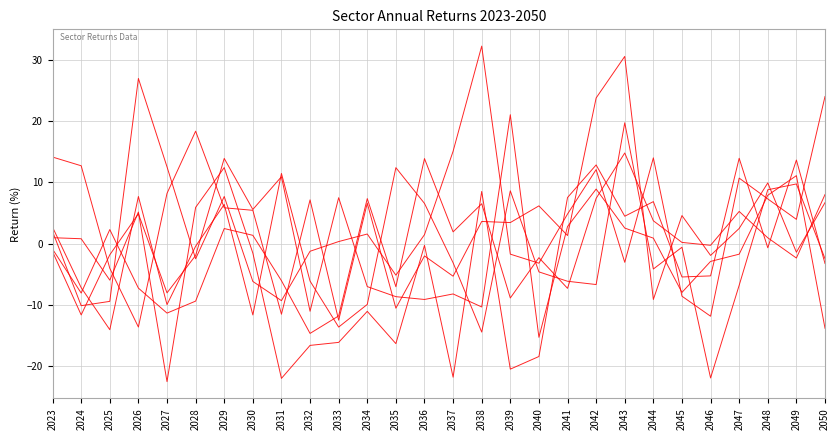

Reading left to right, what are all the values shown in this chart?

Materials: 2023=14.1	2024=12.7	2025=-4.0	2026=-13.6	2027=8.2	2028=18.3	2029=5.8	2030=5.4	2031=-11.5	2032=7.1	2033=-12.5	2034=6.6	2035=-10.5	2036=-2.0	2037=-5.3	2038=3.6	2039=3.4	2040=6.1	2041=1.3	2042=23.8	2043=30.5	2044=-9.1	2045=4.6	2046=-1.9	2047=2.5	2048=9.9	2049=-1.4	2050=6.7
Utilities: 2023=2.7	2024=-7.2	2025=-14.1	2026=7.7	2027=-10.0	2028=-0.4	2029=6.4	2030=-11.6	2031=11.4	2032=-6.1	2033=-13.6	2034=-9.9	2035=12.4	2036=6.5	2037=-3.1	2038=-14.4	2039=8.6	2040=-4.6	2041=-6.1	2042=-6.7	2043=19.7	2044=-4.2	2045=-0.6	2046=-21.9	2047=-6.8	2048=8.8	2049=9.7	2050=-2.5
Energy: 2023=2.0	2024=-10.1	2025=-9.4	2026=26.9	2027=12.5	2028=-2.5	2029=7.7	2030=-6.2	2031=-9.3	2032=-1.3	2033=0.3	2034=1.6	2035=-5.2	2036=1.4	2037=15.1	2038=32.2	2039=-1.7	2040=-3.2	2041=4.8	2042=12.1	2043=-3.1	2044=14.0	2045=-8.6	2046=-11.9	2047=10.7	2048=7.3	2049=3.9	2050=24.0
Industrials: 2023=1.0	2024=0.8	2025=-6.0	2026=5.1	2027=-22.5	2028=5.9	2029=12.4	2030=-1.6	2031=-22.0	2032=-16.6	2033=-16.1	2034=-11.1	2035=-16.3	2036=-0.3	2037=-21.8	2038=8.5	2039=-20.5	2040=-18.4	2041=7.5	2042=12.8	2043=4.5	2044=6.8	2045=-5.4	2046=-5.3	2047=13.9	2048=-0.7	2049=13.6	2050=-3.2
Consumer Staples: 2023=-0.9	2024=-8.1	2025=2.3	2026=-7.3	2027=-11.3	2028=-9.4	2029=2.5	2030=1.3	2031=-6.1	2032=-14.7	2033=-11.8	2034=7.3	2035=-7.0	2036=13.9	2037=1.9	2038=6.5	2039=-8.9	2040=-2.3	2041=-7.3	2042=7.4	2043=14.8	2044=3.7	2045=0.2	2046=-0.3	2047=5.2	2048=0.9	2049=-2.4	2050=8.0
Consumer Discretionary: 2023=-1.3	2024=-11.6	2025=-1.8	2026=4.9	2027=-8.0	2028=-1.9	2029=13.9	2030=5.6	2031=10.9	2032=-11.0	2033=7.5	2034=-7.0	2035=-8.7	2036=-9.1	2037=-8.2	2038=-10.3	2039=21.0	2040=-15.3	2041=2.8	2042=8.9	2043=2.5	2044=0.9	2045=-8.0	2046=-2.9	2047=-1.7	2048=7.9	2049=11.1	2050=-13.8